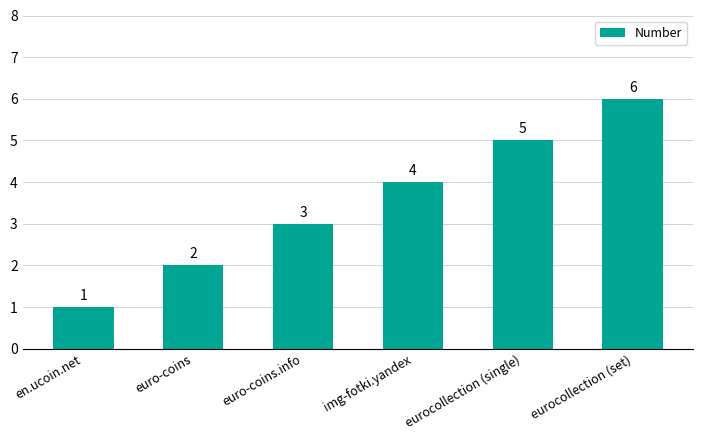

The chart shows a value of 1 at euro-coins.info. True or false?

False